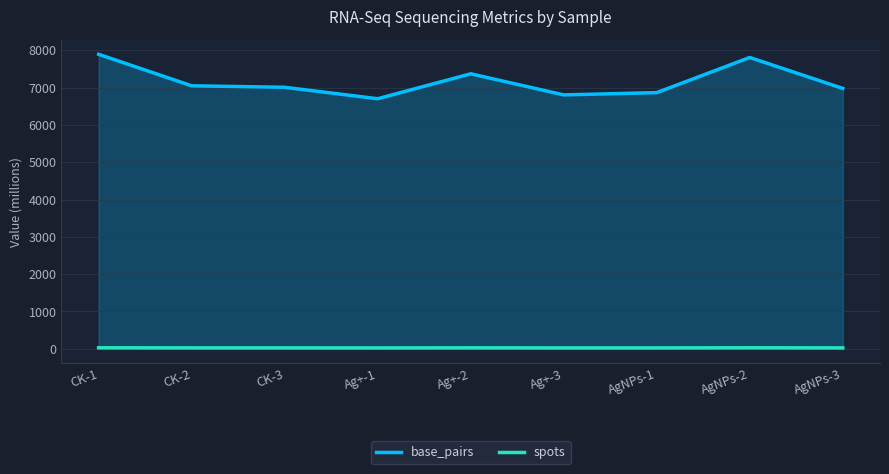

What is the value of the base_pairs point at the 4th from the left?

6700.7